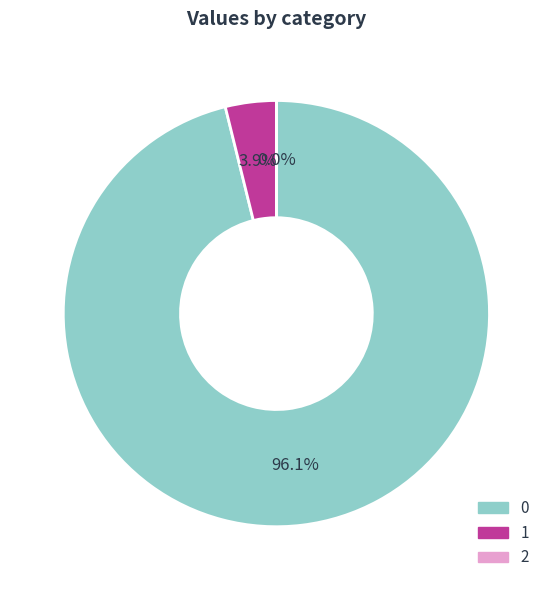

Is there any slice that represents more than half of the pie?

Yes